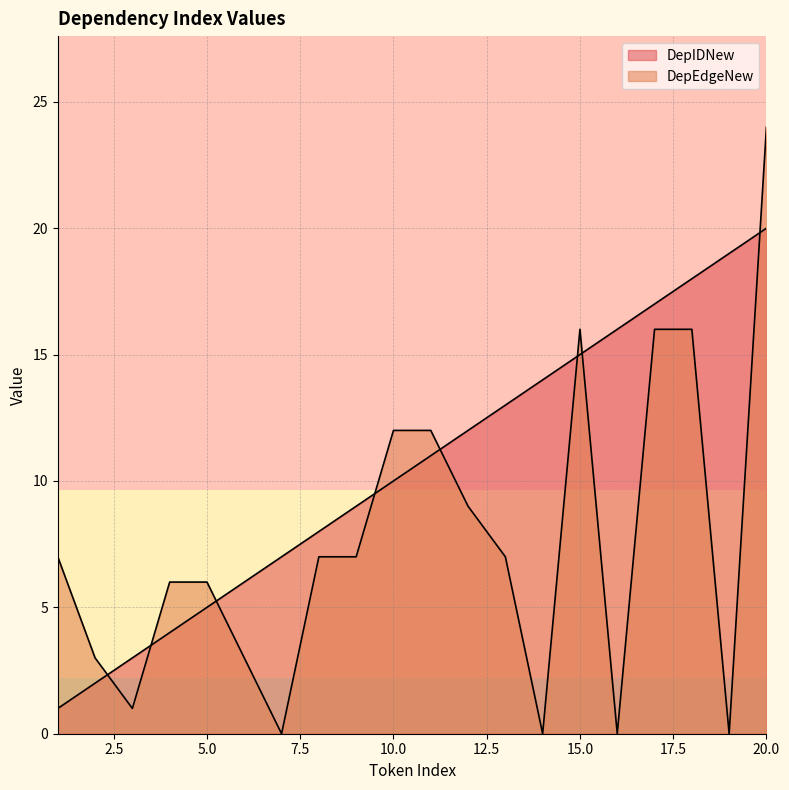

The DepEdgeNew series shows 3 at 6. True or false?

True